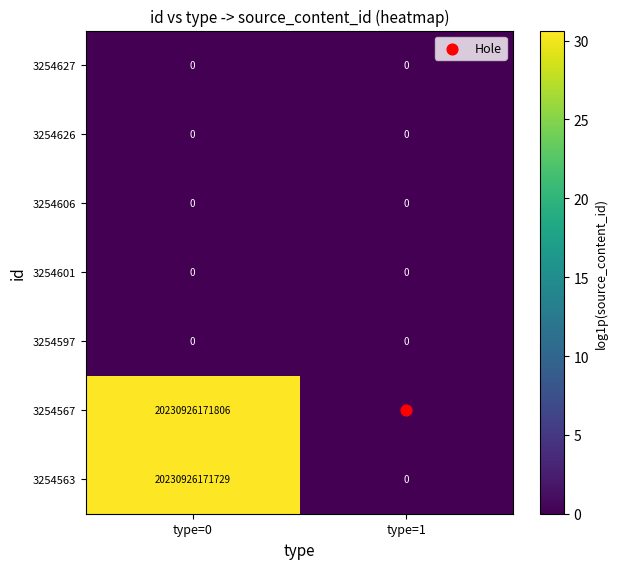

Rank the categories by 3254563 value from lowest to highest.

type=1, type=0